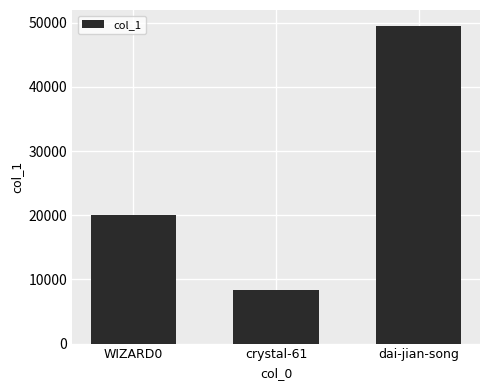

True or false: the data shows 19965 at WIZARD0.

True